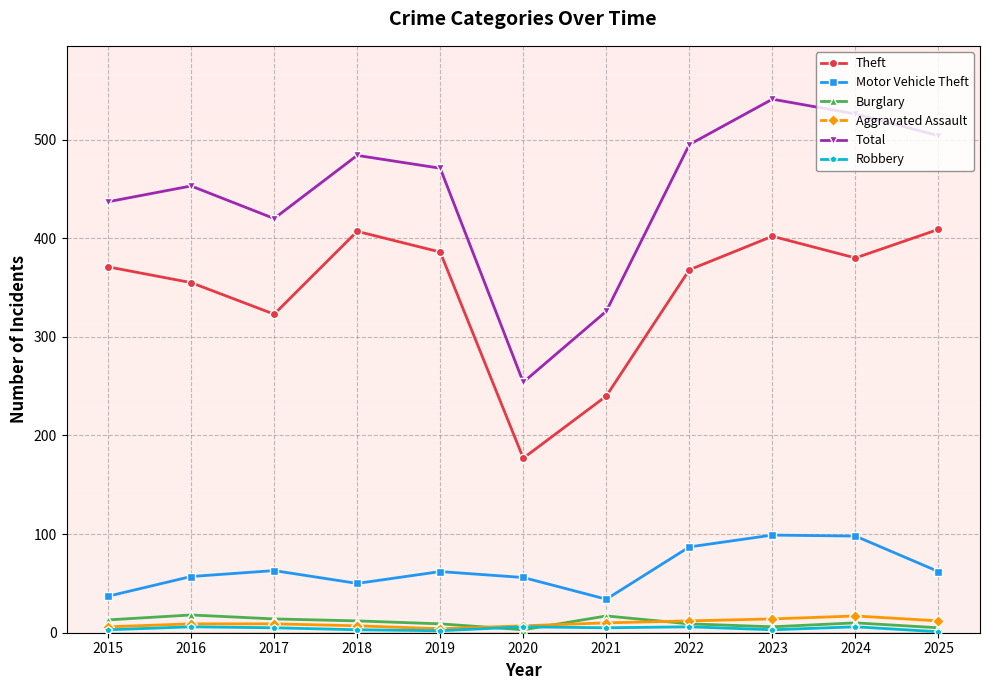

At how many categories does at least one series exceed 342?

9